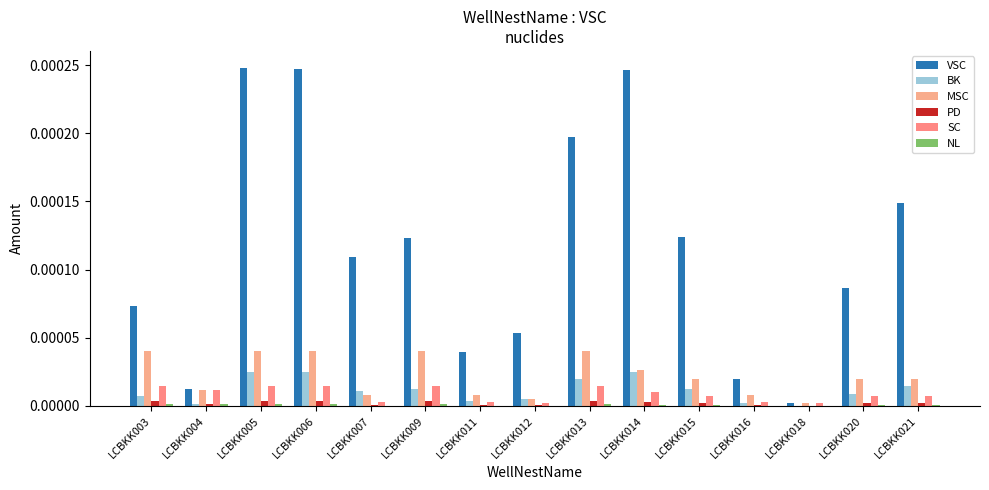

Which series has the largest range (max minus min)?

VSC